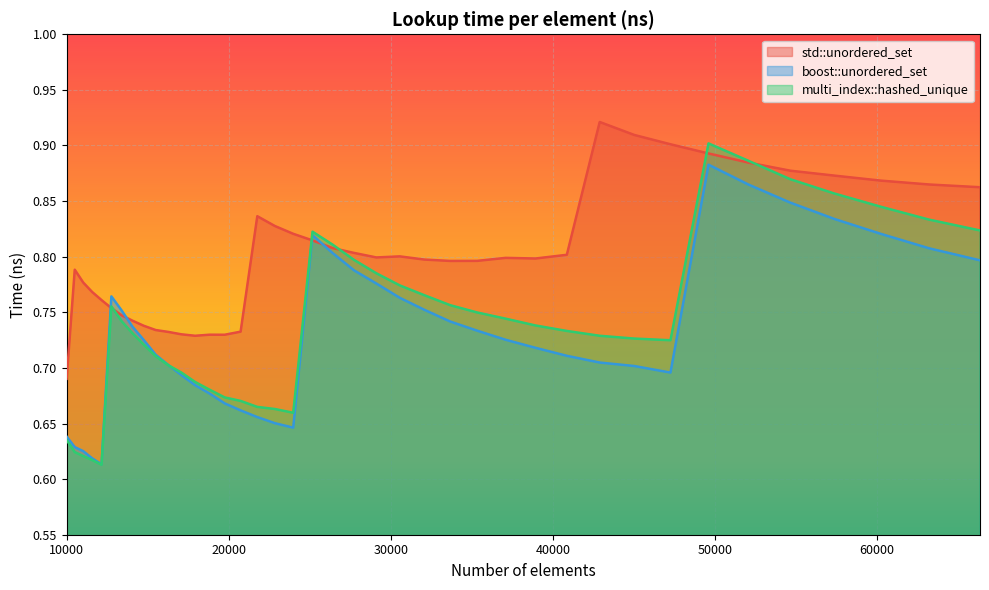

How many intersections are there between std::unordered_set and multi_index::hashed_unique?

6